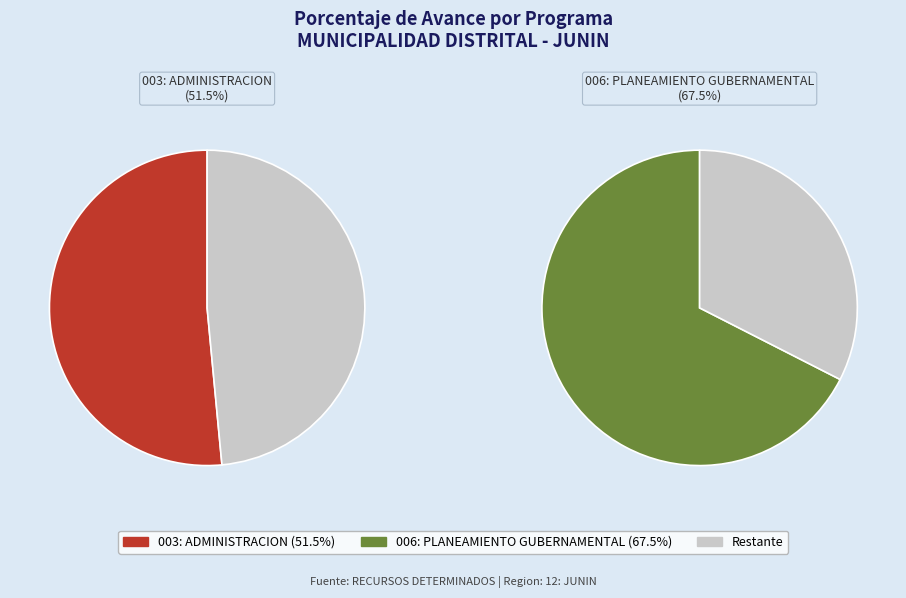

Combined, do 006: PLANEAMIENTO GUBERNAMENTAL and 003: ADMINISTRACION account for over 50%?

Yes